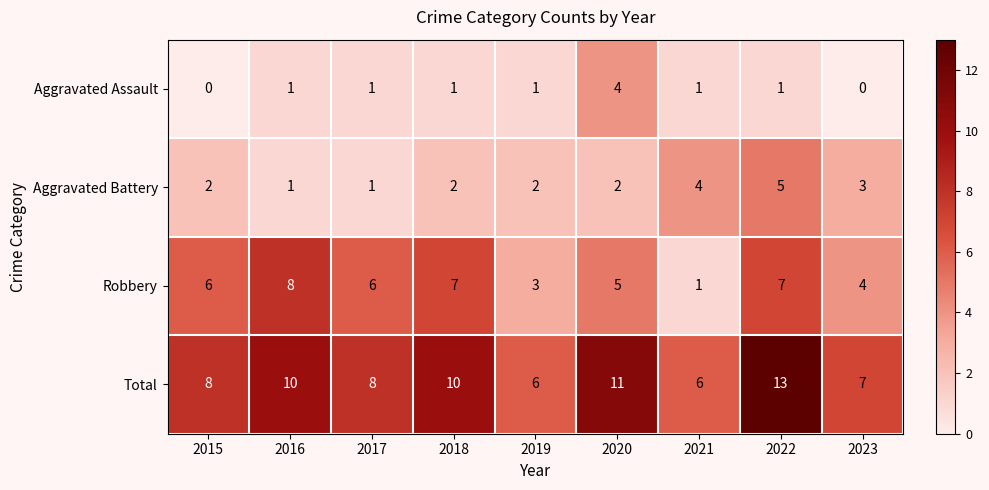

Which series has the largest total across all categories?

Total